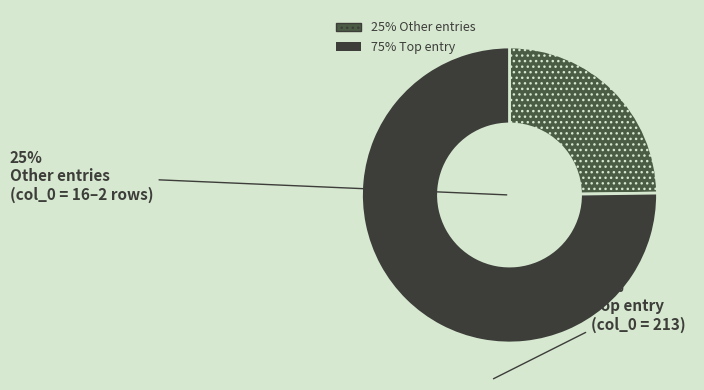

How much of the chart is everything except 1?

100.0%